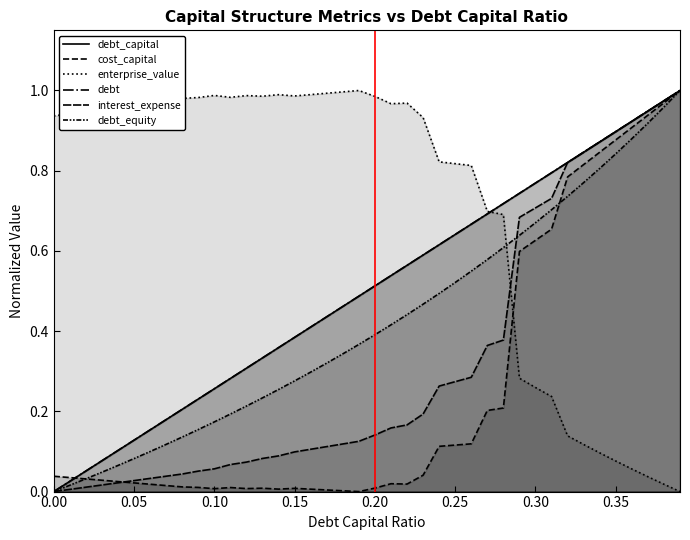

What is the sum of all debt_capital values?

20.0